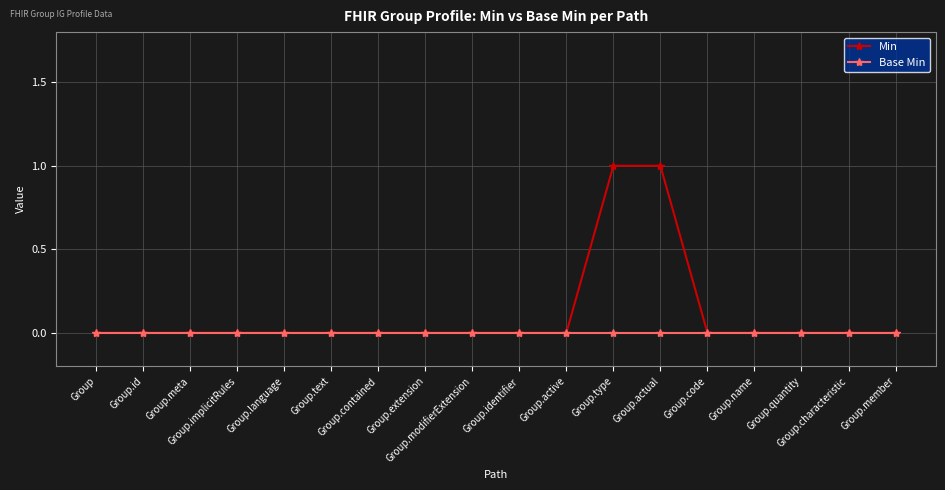

What position from the right is Group.quantity?

3